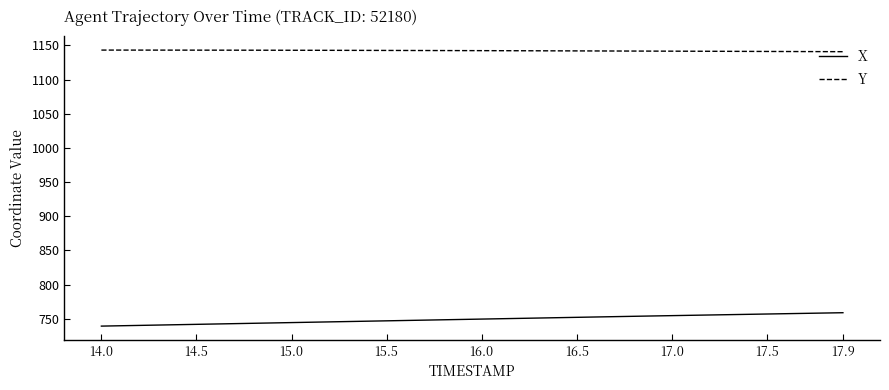

What is the highest value of the Y series?

1143.1